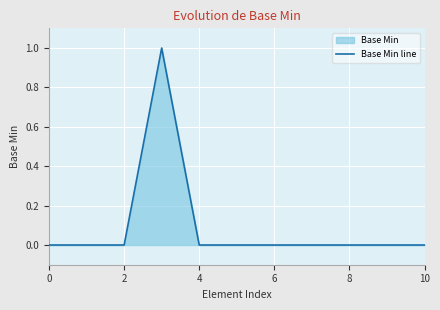

True or false: the data shows 1 at 6.

False